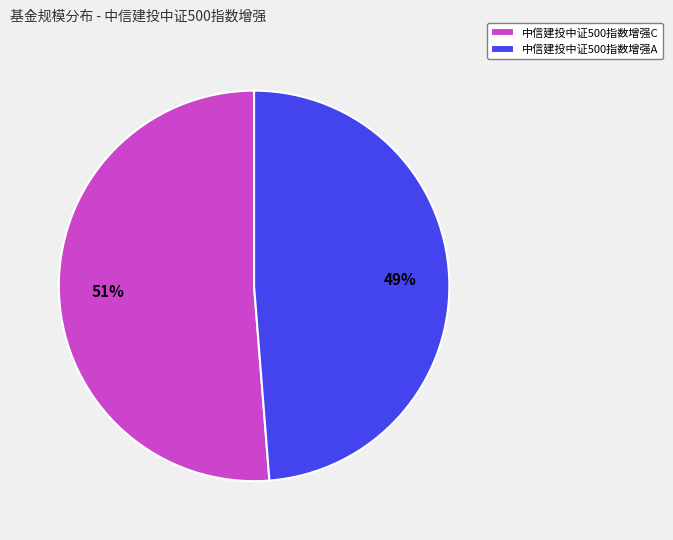

How many slices are in this pie chart?

2